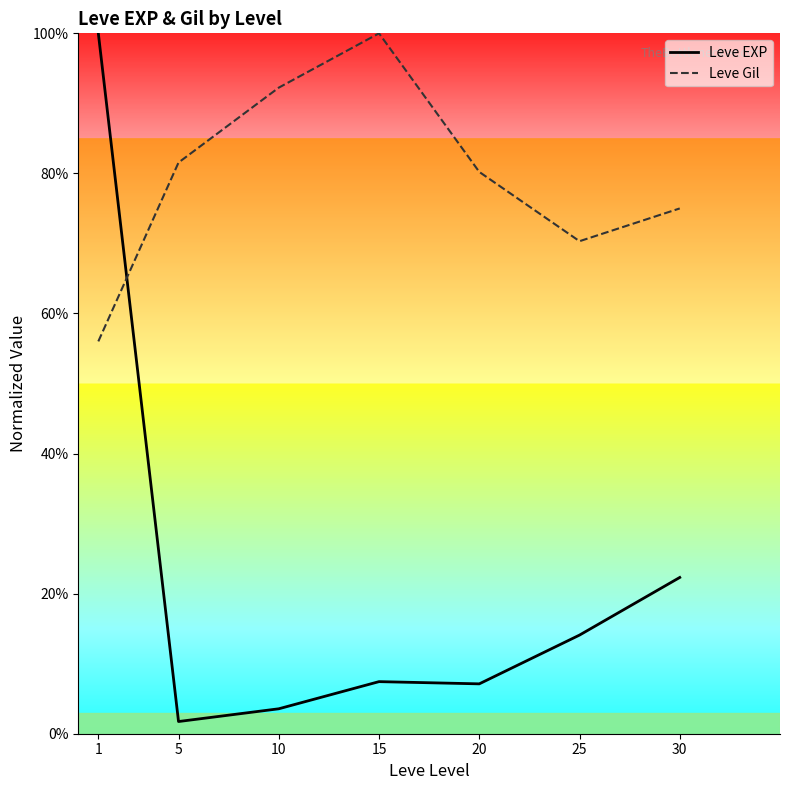

Is the value of Leve EXP at 25 greater than the value of Leve Gil at 1?

No